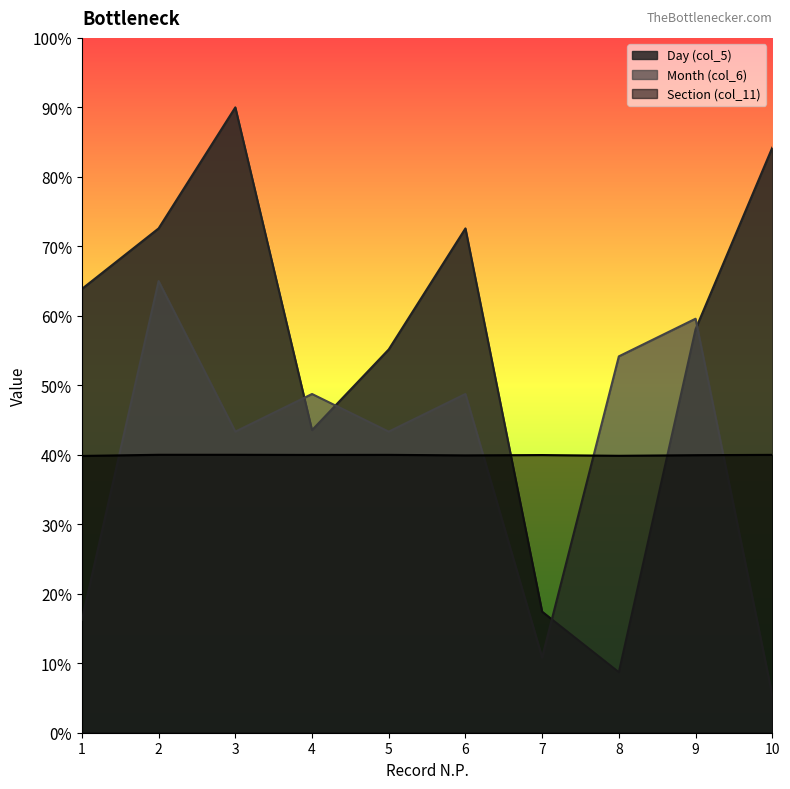

How many intersections are there between Month (col_6) and Section (col_11)?

4